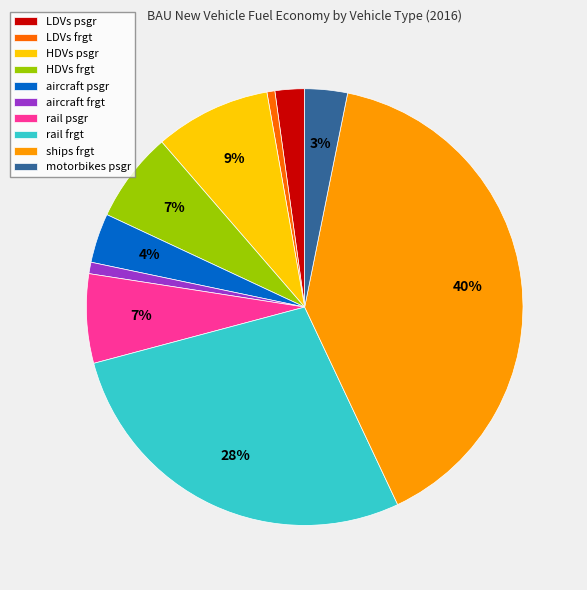

Which slice is the largest?

ships frgt